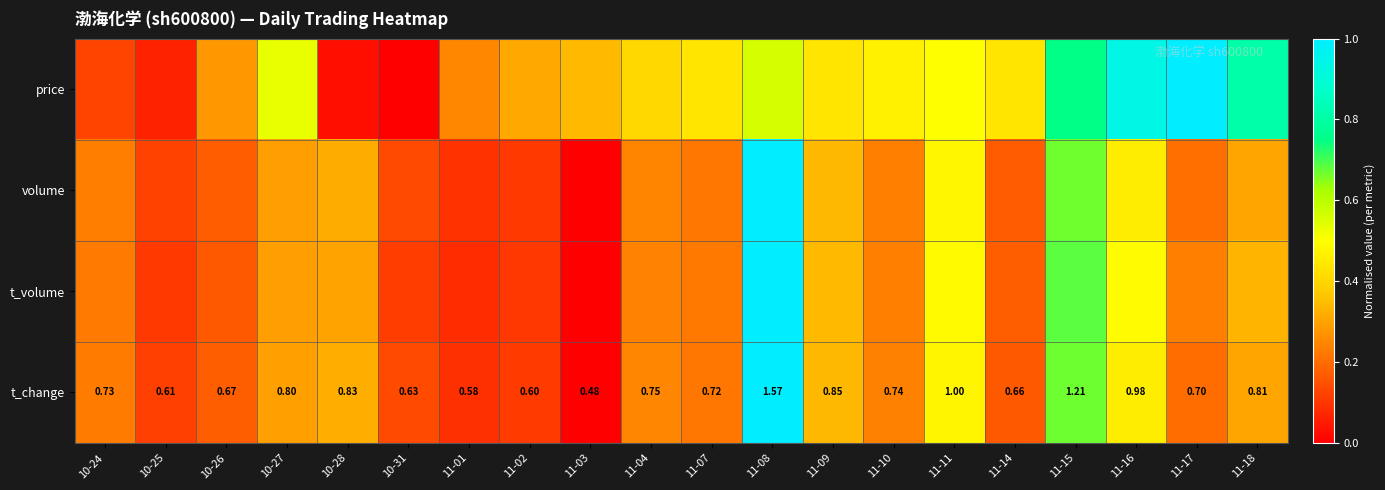

True or false: t_change has a value of 0.1 at 11-17.

False